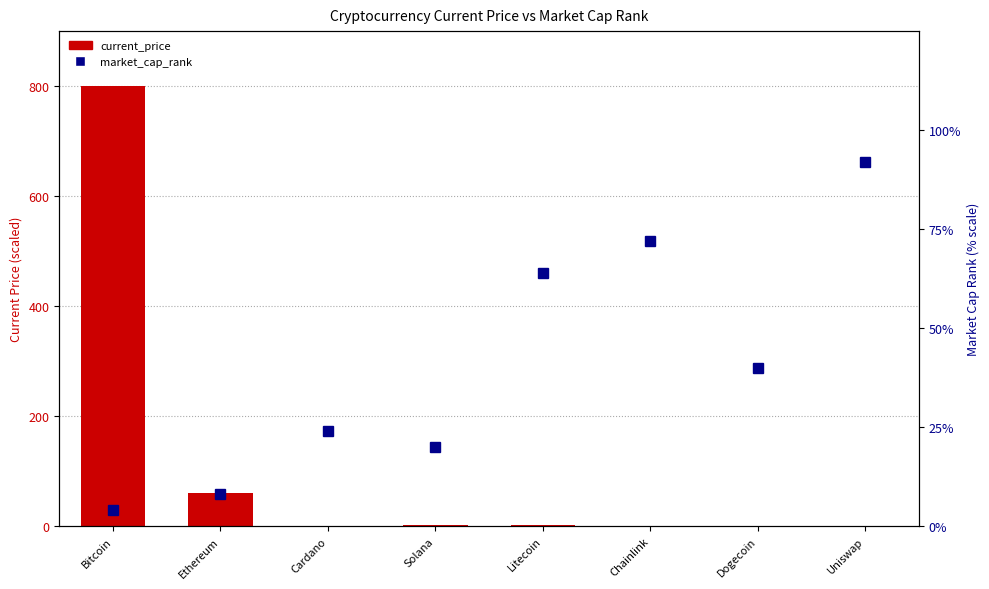

Are the bars grouped side by side (vs. stacked)?

Yes